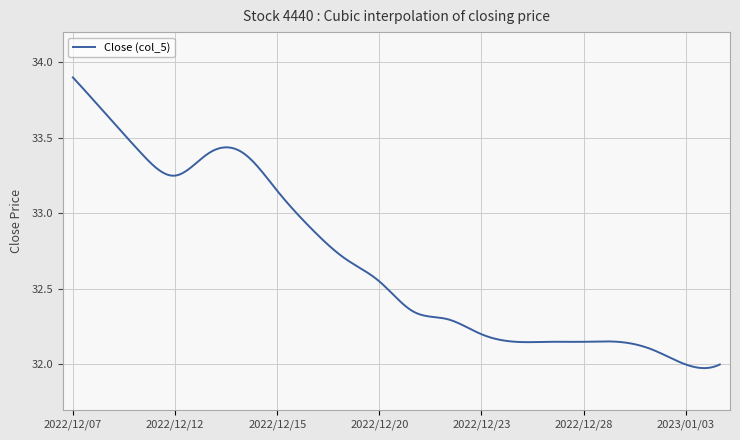

What is the difference between the maximum and minimum values?

1.9